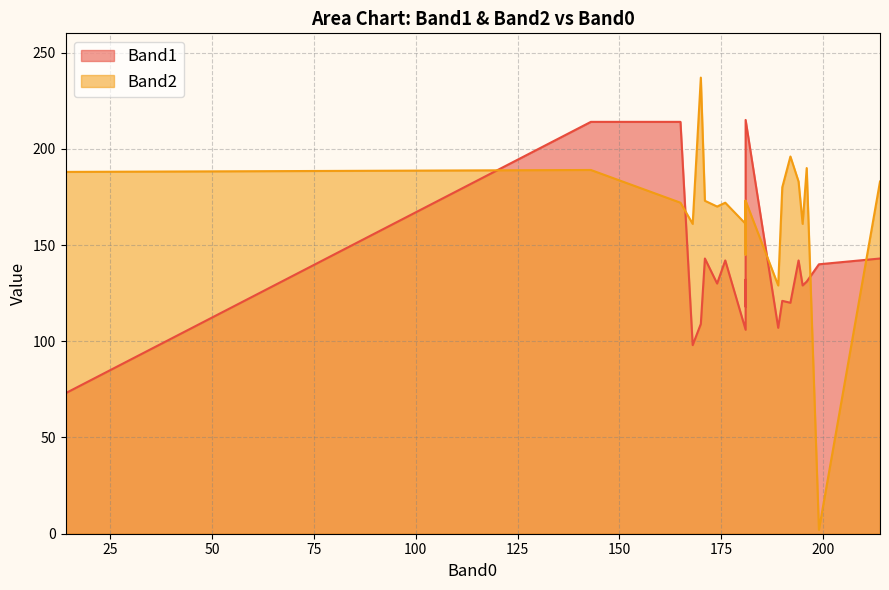

List the series in order of their overall mean, lowest first.

Band1, Band2